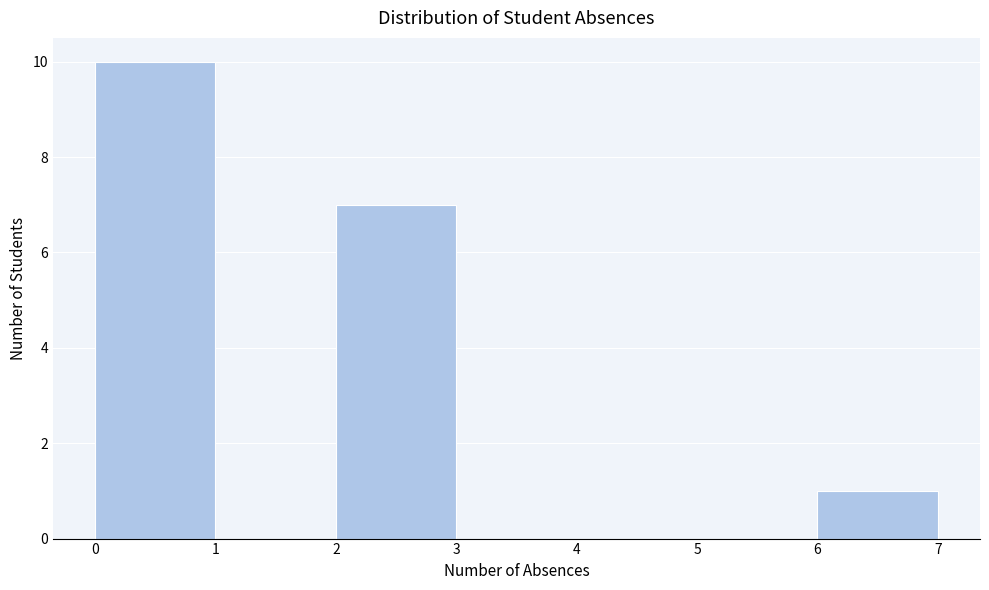

Reading left to right, list every bar in this chart as the range it spans on the x-axis followed by its height. The values are not printed on the chart, so give them approximately, as read against the axis.

0 to 1: 10
1 to 2: 0
2 to 3: 7
3 to 4: 0
4 to 5: 0
5 to 6: 0
6 to 7: 1